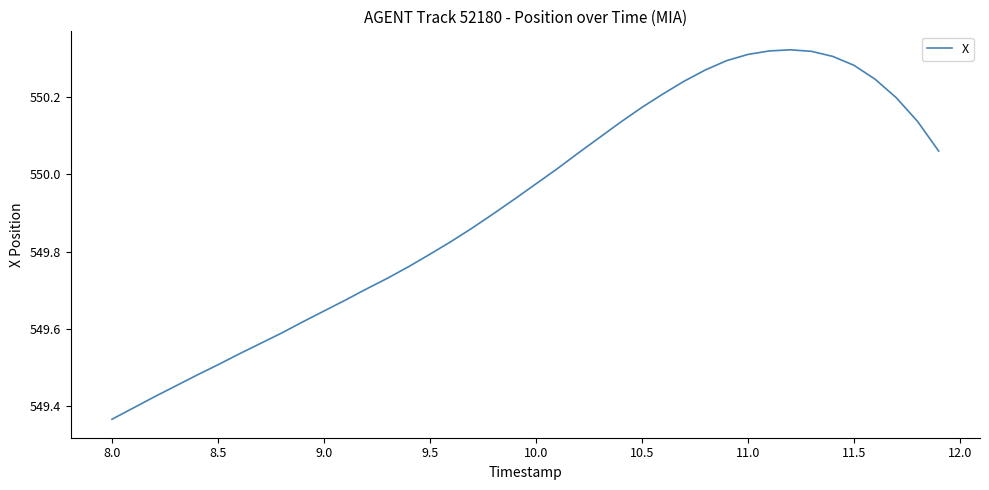

What is the value of the 19th point from the left?

549.9